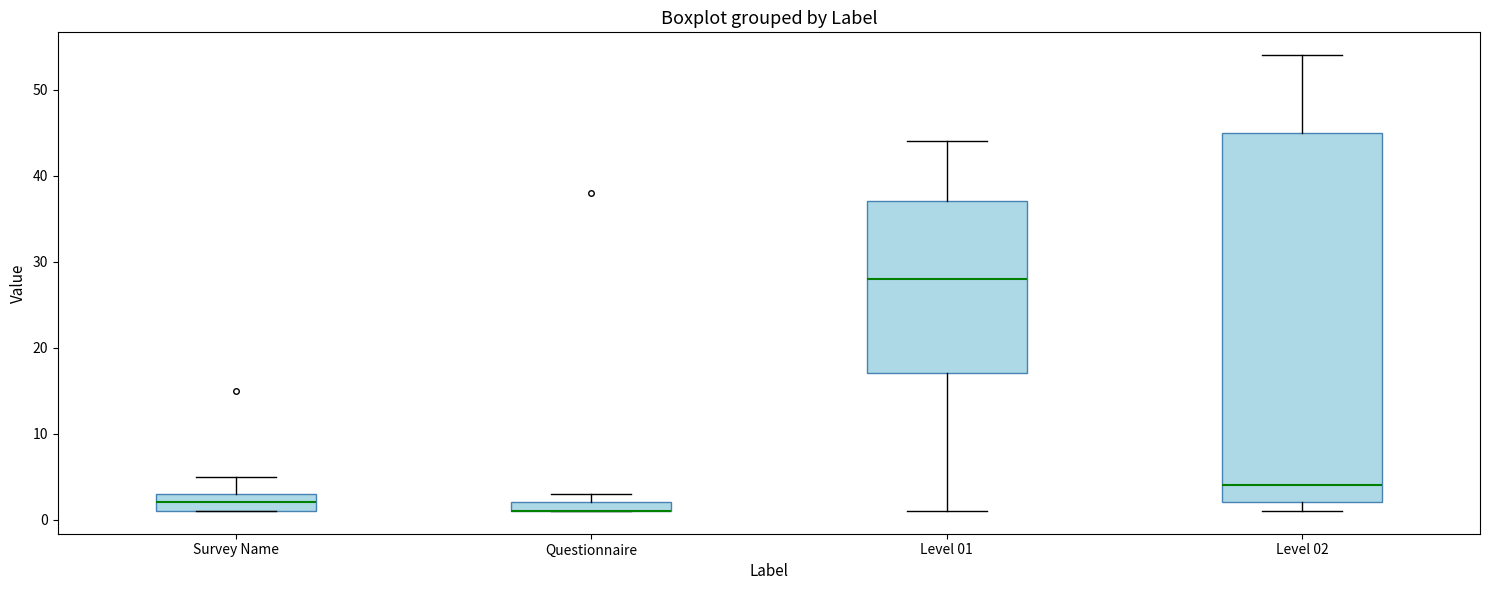

Where is the upper edge of the box for Questionnaire on the y-axis? The values are not printed on the chart, so give them approximately, as read against the axis.

2